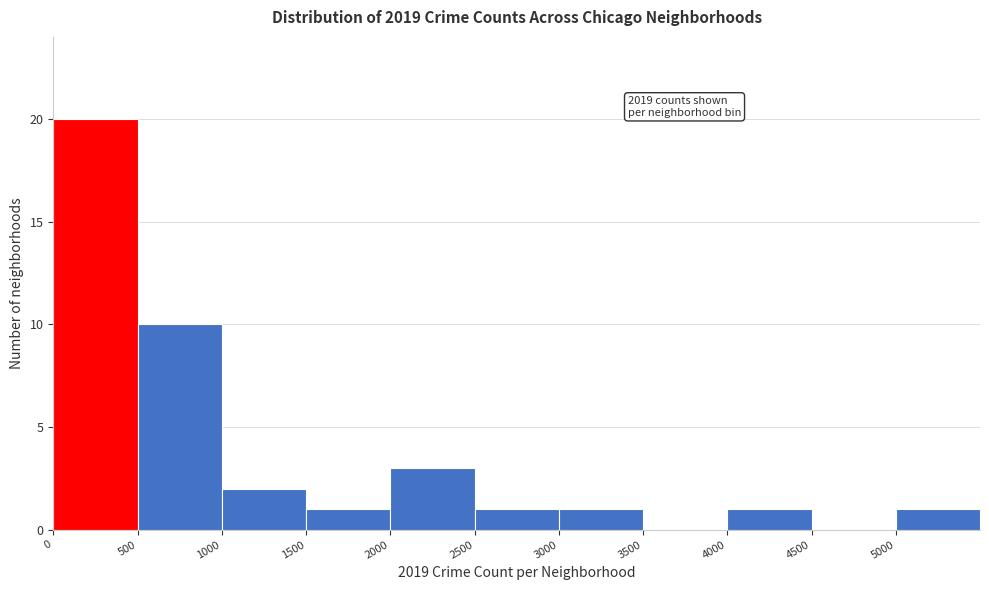

Which range on the x-axis has the tallest bar?

0 to 500